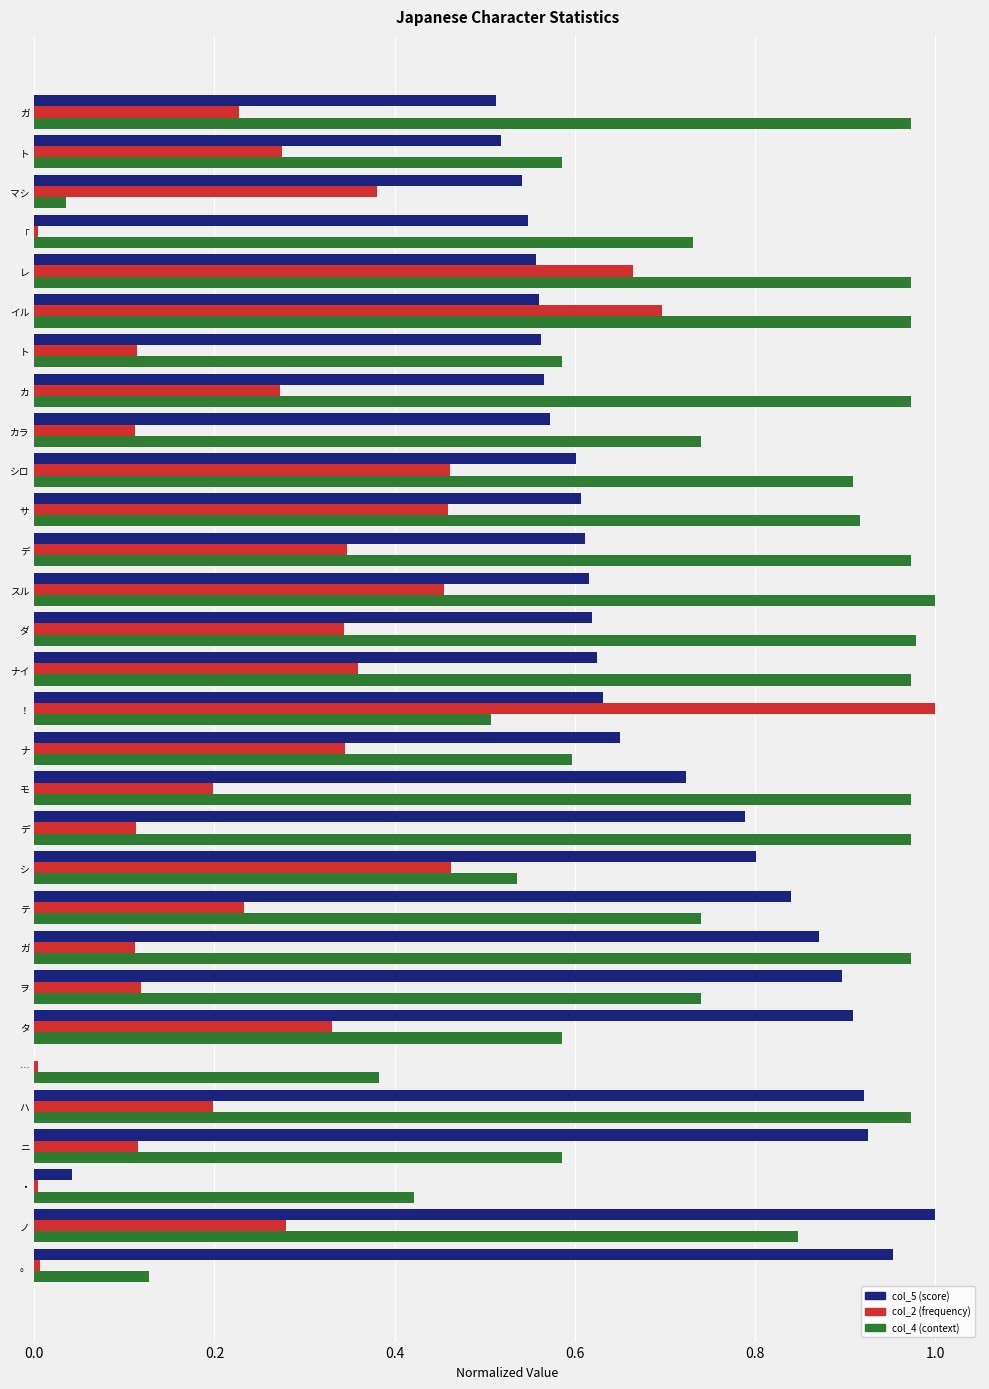

How many distinct data groups are displayed?

3